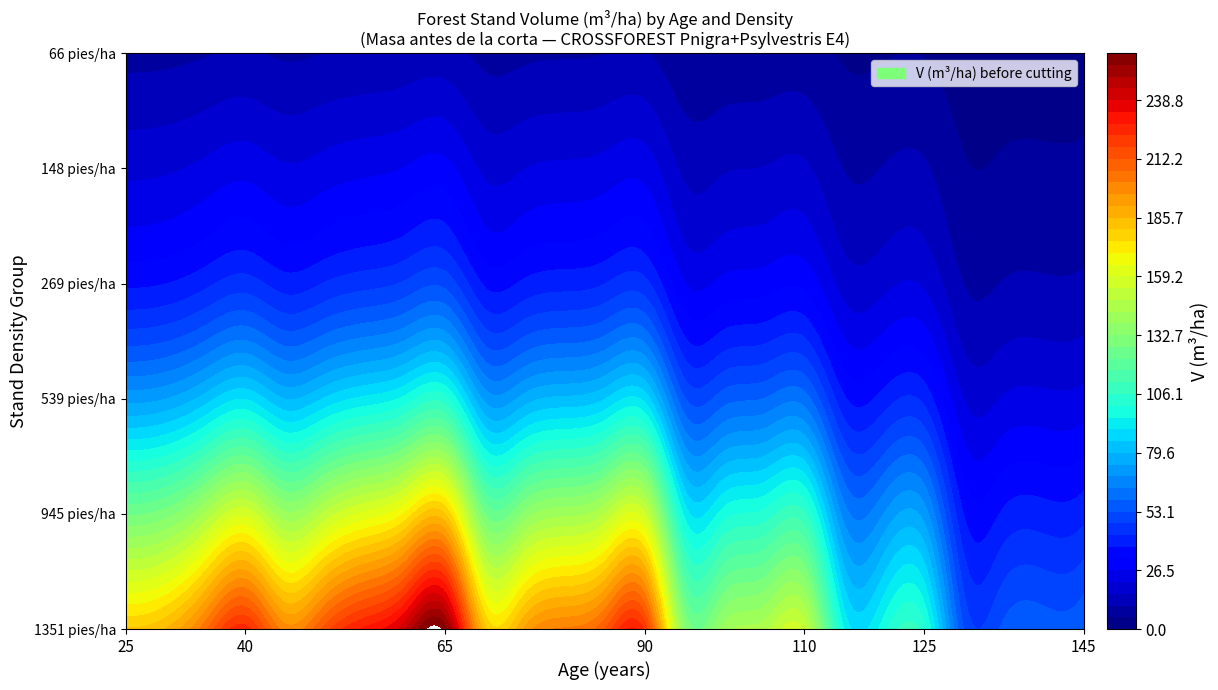

Is the value of 45 at 18 greater than the value of 40 at 1?

Yes